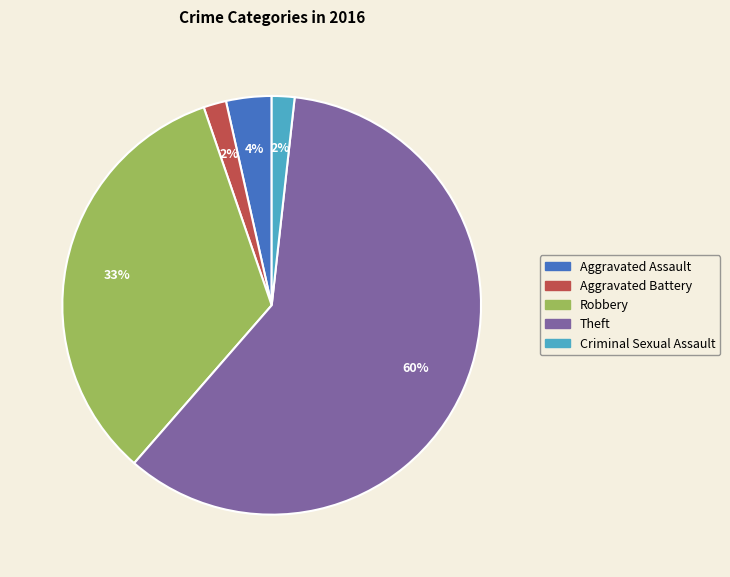

Combined, do Aggravated Assault and Criminal Sexual Assault account for over 50%?

No